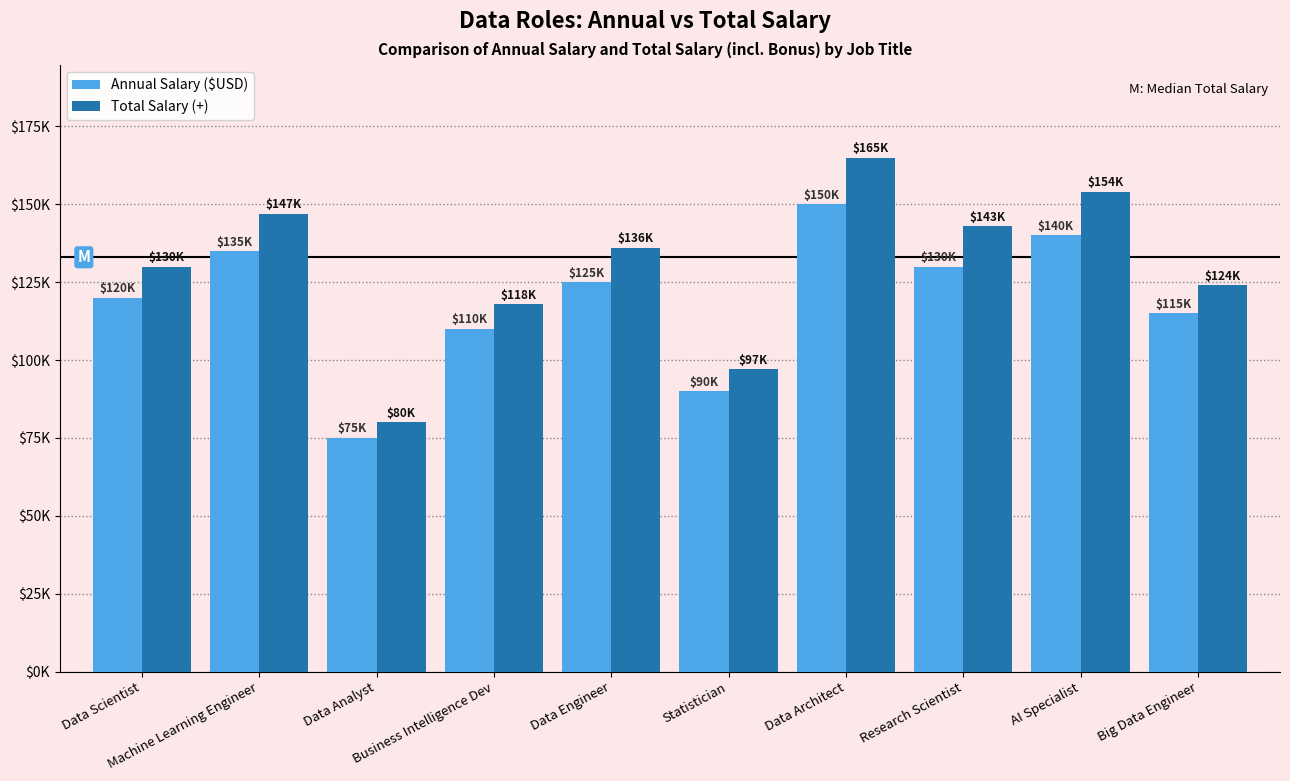

What are all the series names shown in the legend?

Annual Salary ($USD), Total Salary (+)